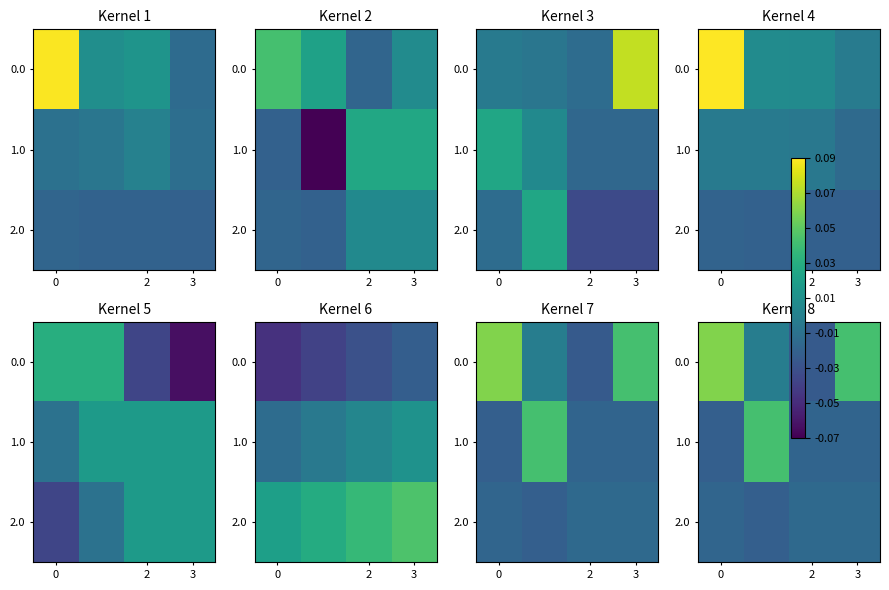

The 0.0 series shows 0.1 at 0. True or false?

False